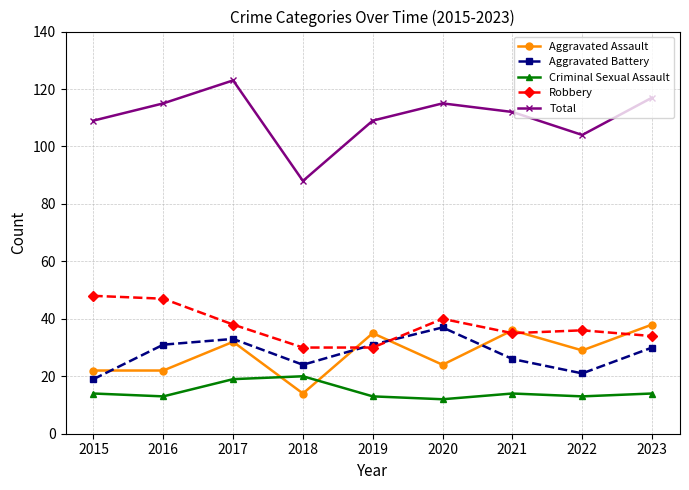

Is it true that Aggravated Battery equals 31 at 2019?

True